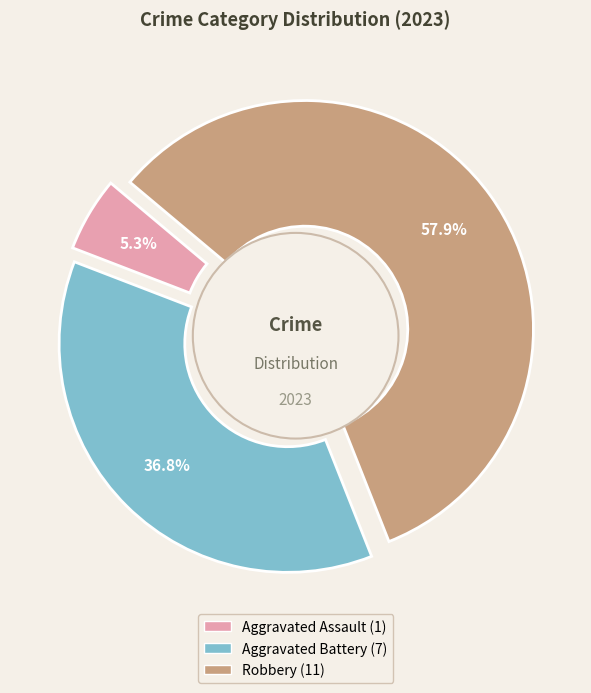

Between Robbery and Aggravated Assault, which is larger?

Robbery